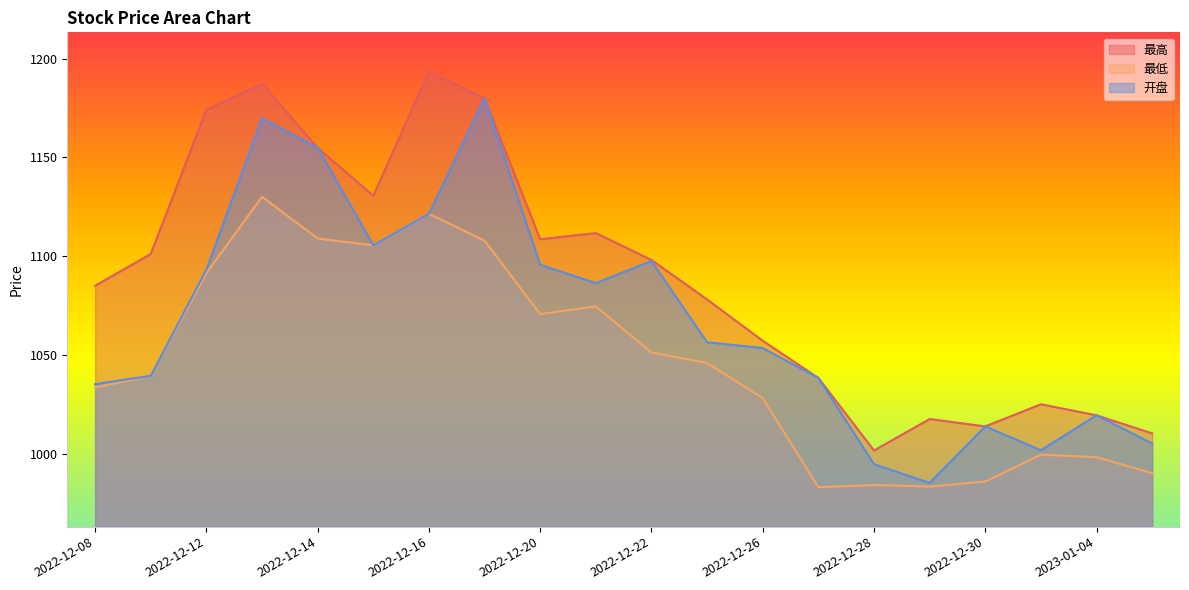

Reading left to right, list all the values displayed in this chart.

最高: 2022-12-08=1085.0	2022-12-09=1101.1	2022-12-12=1174.1	2022-12-13=1187.3	2022-12-14=1154.9	2022-12-15=1130.6	2022-12-16=1193.3	2022-12-19=1180.0	2022-12-20=1108.6	2022-12-21=1111.7	2022-12-22=1098.1	2022-12-23=1078.1	2022-12-26=1057.2	2022-12-27=1038.3	2022-12-28=1001.6	2022-12-29=1017.5	2022-12-30=1013.8	2023-01-03=1025.0	2023-01-04=1019.4	2023-01-05=1010.3
最低: 2022-12-08=1033.5	2022-12-09=1039.4	2022-12-12=1091.4	2022-12-13=1130.0	2022-12-14=1108.9	2022-12-15=1105.5	2022-12-16=1121.5	2022-12-19=1107.8	2022-12-20=1070.7	2022-12-21=1074.5	2022-12-22=1051.2	2022-12-23=1045.9	2022-12-26=1028.1	2022-12-27=983.0	2022-12-28=984.1	2022-12-29=983.3	2022-12-30=985.9	2023-01-03=999.5	2023-01-04=998.2	2023-01-05=990.1
开盘: 2022-12-08=1035.2	2022-12-09=1039.4	2022-12-12=1093.2	2022-12-13=1169.8	2022-12-14=1154.9	2022-12-15=1105.5	2022-12-16=1121.5	2022-12-19=1180.0	2022-12-20=1095.7	2022-12-21=1086.4	2022-12-22=1097.5	2022-12-23=1056.4	2022-12-26=1053.5	2022-12-27=1038.3	2022-12-28=994.7	2022-12-29=985.2	2022-12-30=1013.8	2023-01-03=1001.7	2023-01-04=1019.4	2023-01-05=1005.1